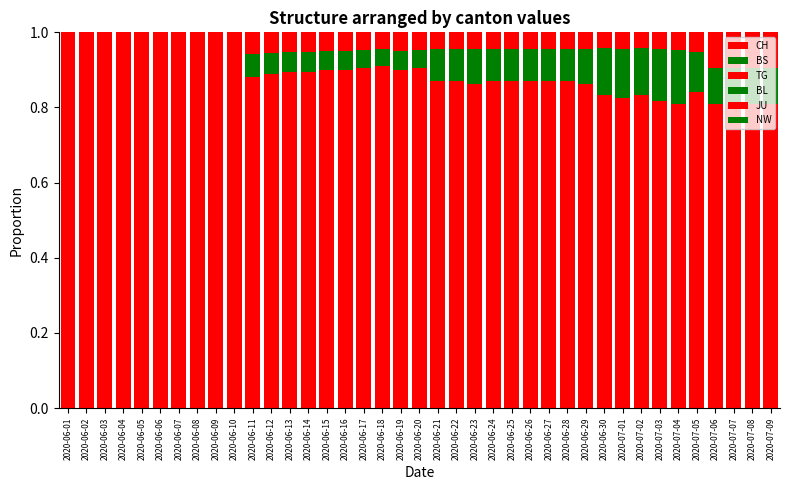

Count the number of data series in this chart.

4